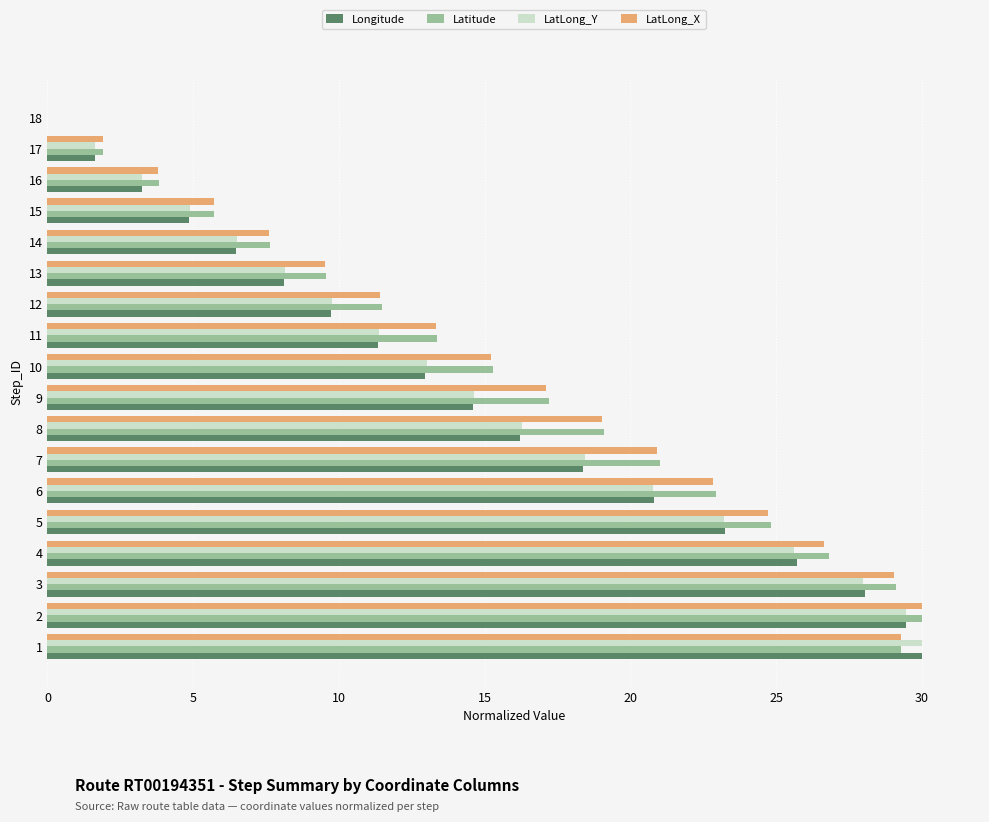

What is the maximum value for Longitude?

30.0